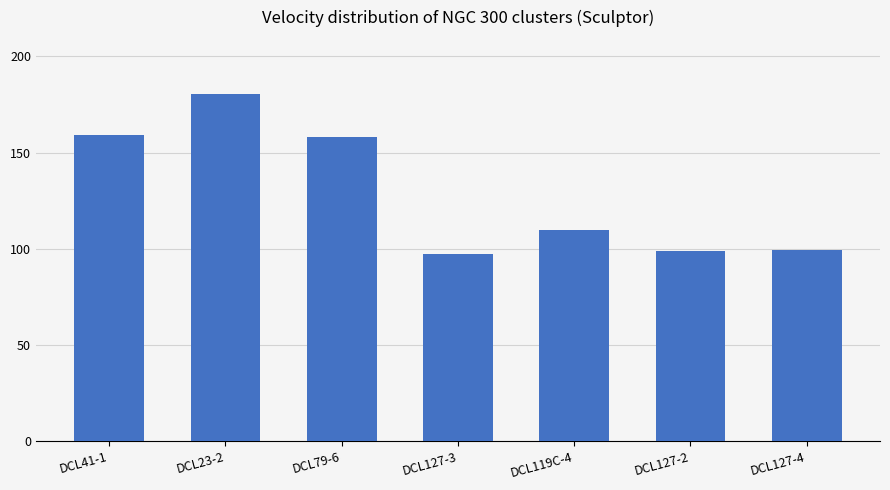

What is the value of the 7th bar from the left?

99.2